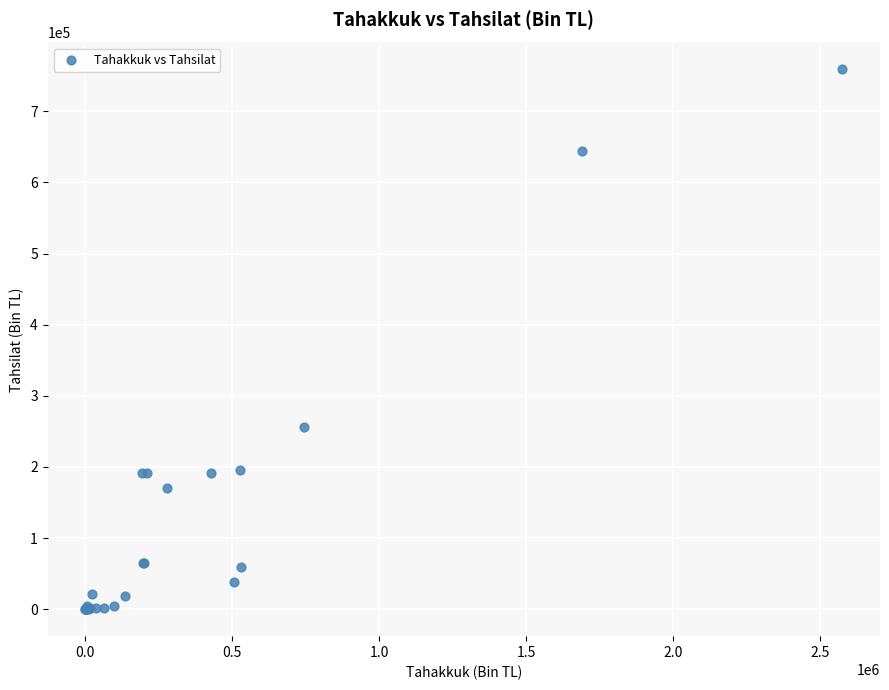

What Y value in the scatter plot is closest to 379348?

256251.2